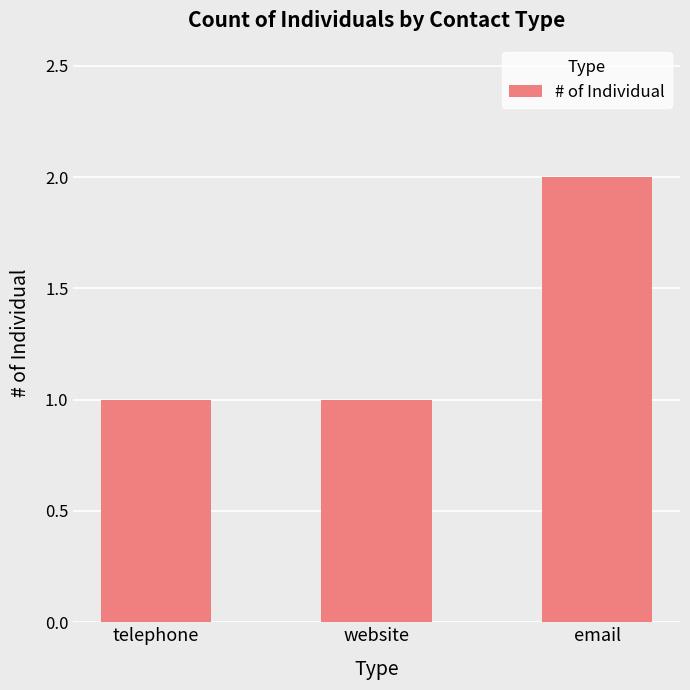

Reading right to left, extract all data points from this chart.

2	1	1